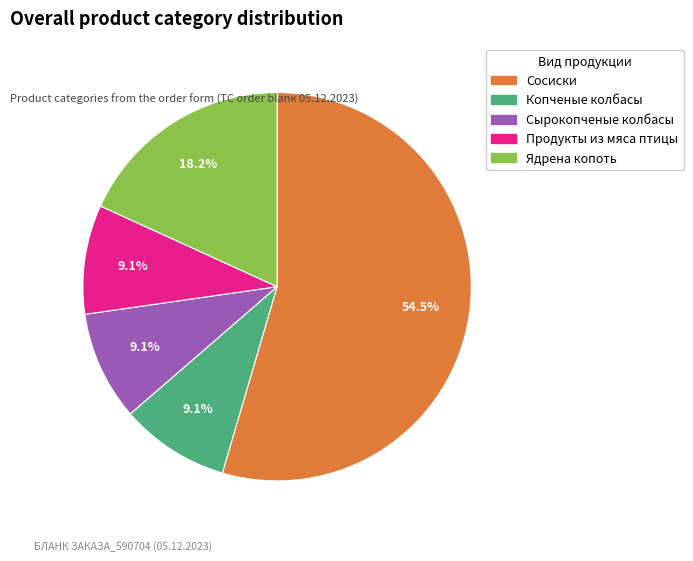

How many slices are in this pie chart?

5